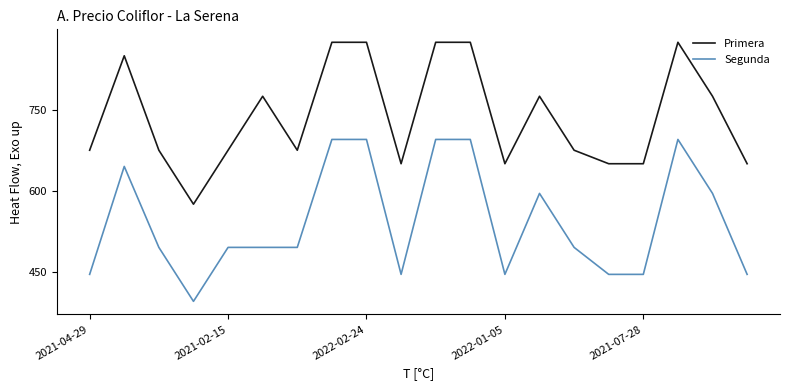

True or false: Primera and Segunda cross at least once.

False